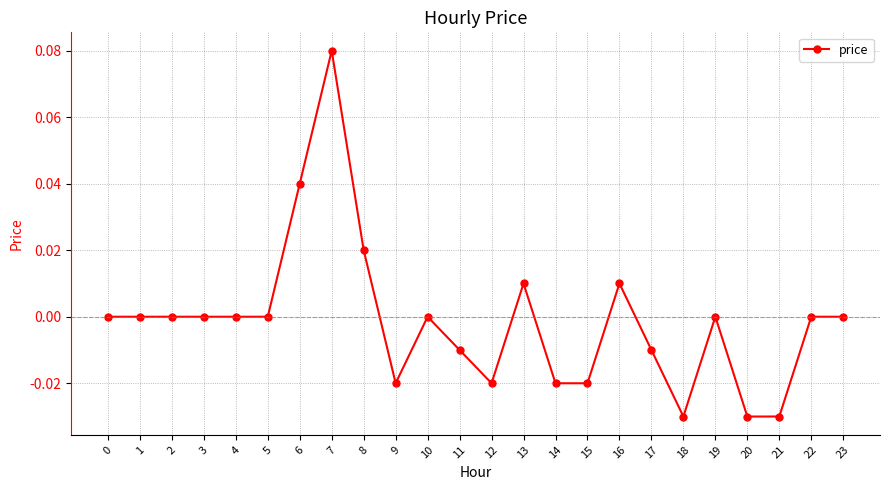

Between 6 and 17, which is larger?

6